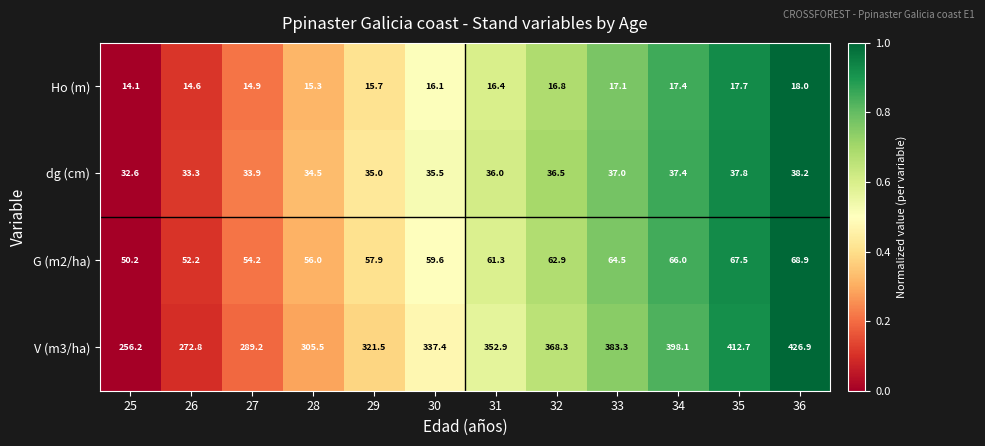

At which category does the chart reach its minimum across all series?

25